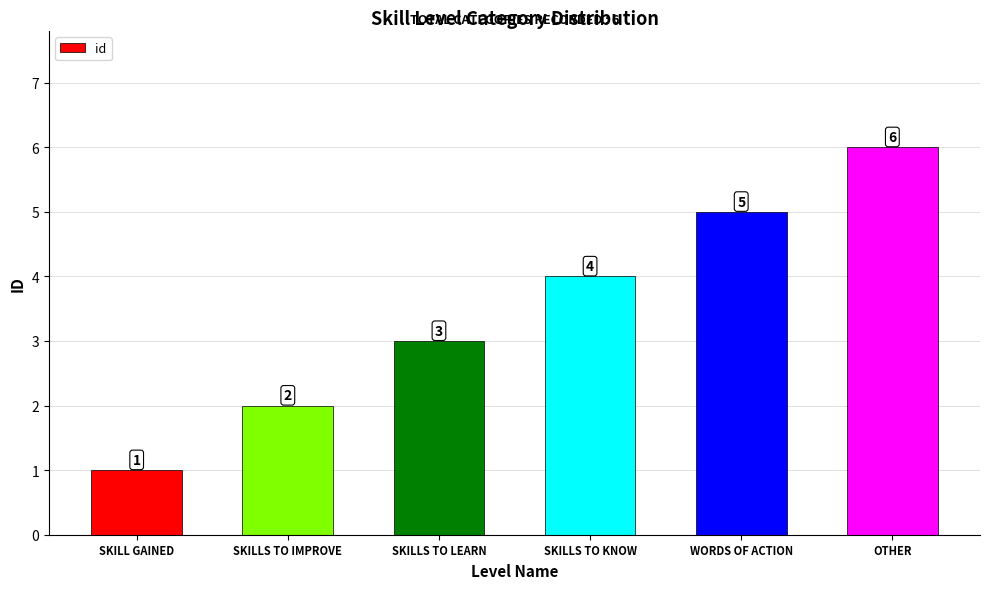

Reading right to left, list all the values displayed in this chart.

6	5	4	3	2	1